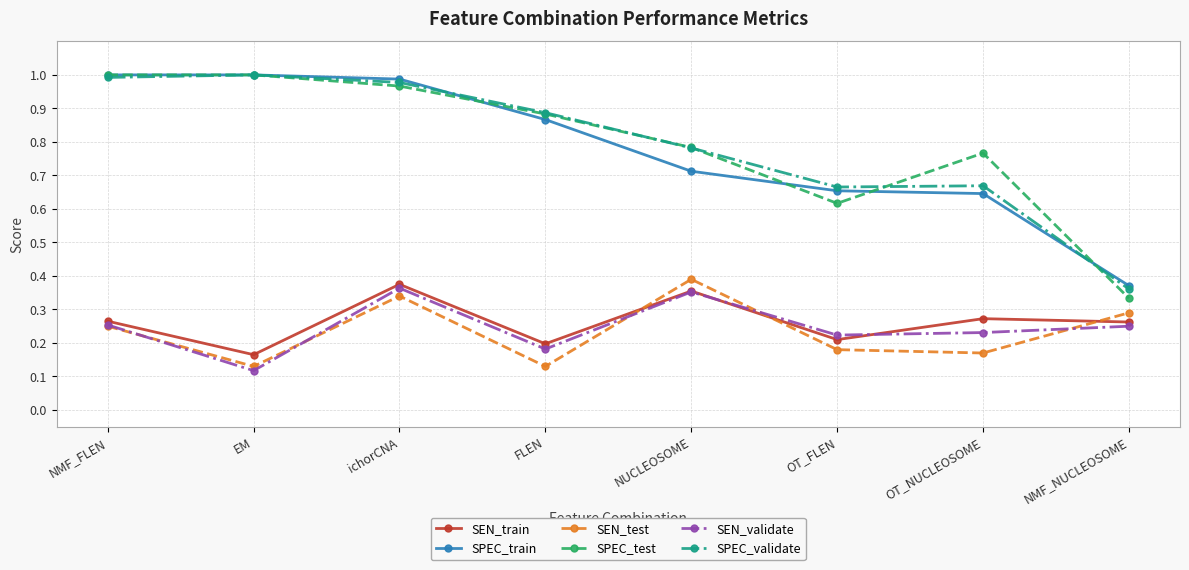

The value of SPEC_train at EM is 1.0. True or false?

True